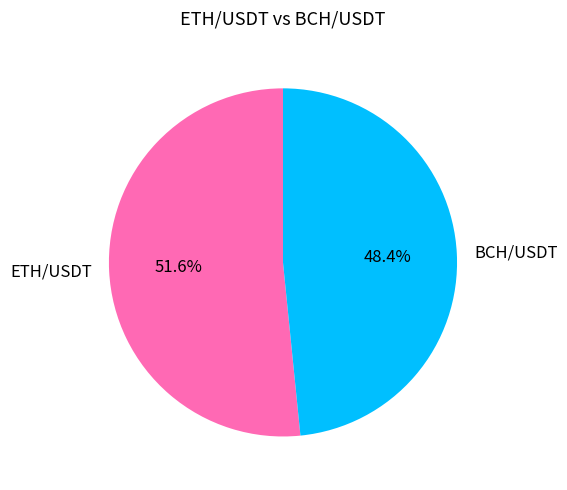

Is it true that BCH/USDT is 54% of the pie?

False